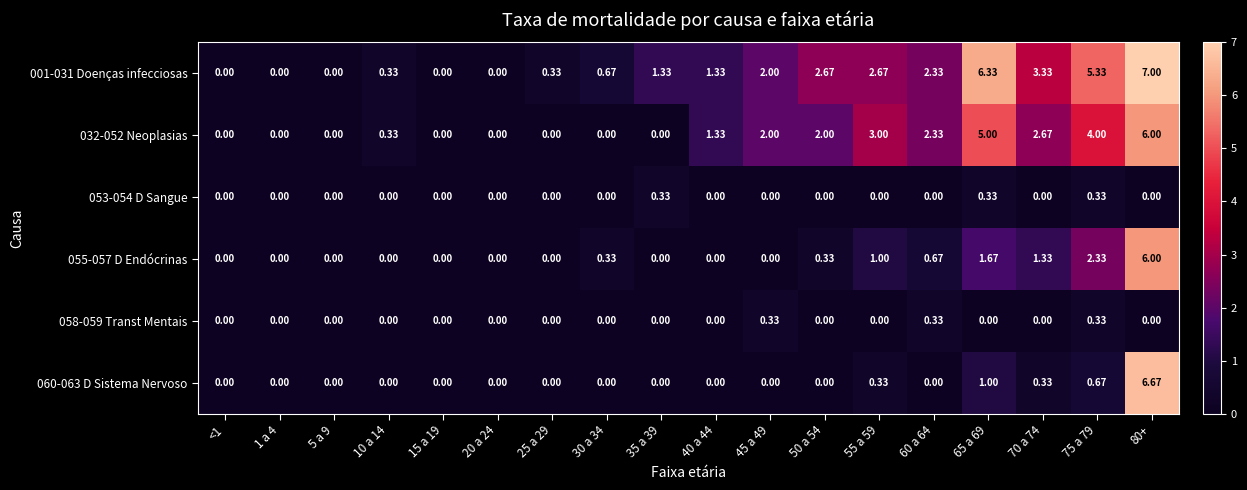

Is the value of 032-052 Neoplasias at 75 a 79 greater than the value of 060-063 D Sistema Nervoso at 80+?

No